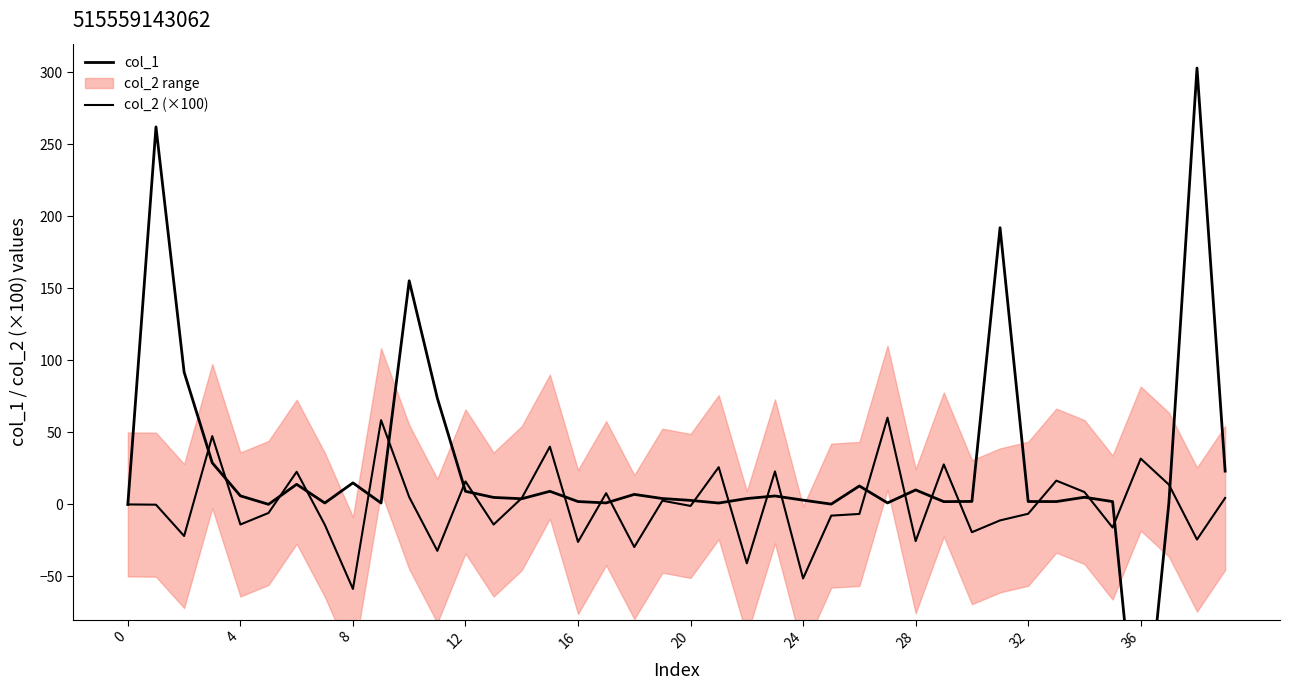

True or false: col_2 (×100) has a value of 60.2 at 27.

True